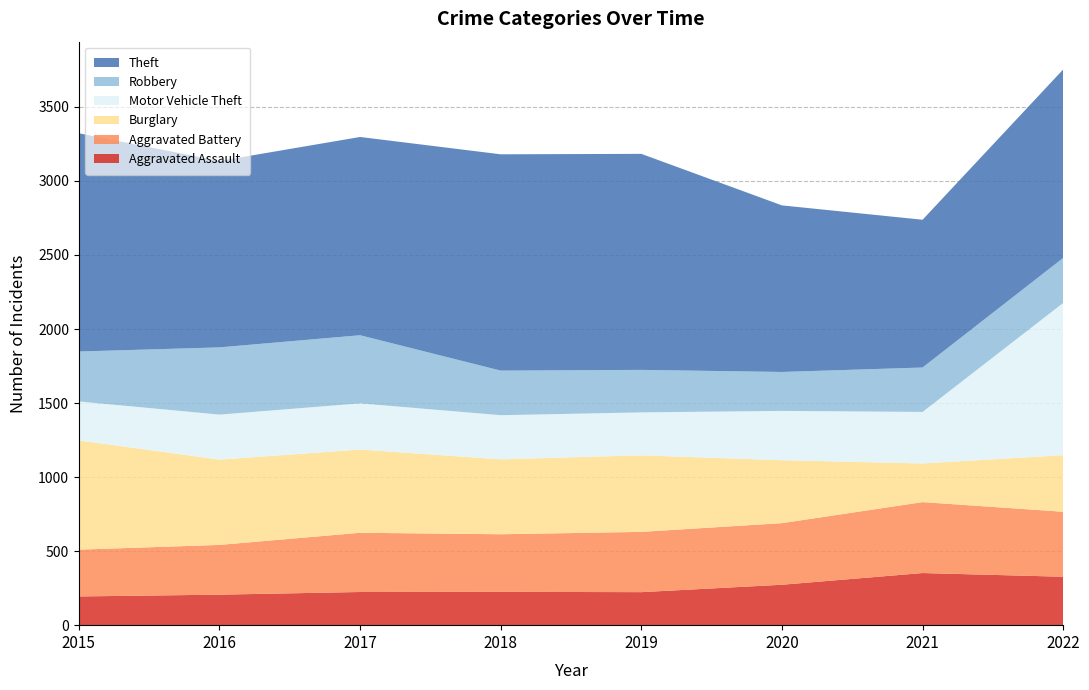

Reading left to right, what are all the values shown in this chart?

Aggravated Assault: 2015=194	2016=206	2017=224	2018=225	2019=223	2020=273	2021=352	2022=327
Aggravated Battery: 2015=316	2016=336	2017=400	2018=389	2019=407	2020=416	2021=479	2022=439
Burglary: 2015=738	2016=576	2017=562	2018=506	2019=517	2020=425	2021=261	2022=382
Motor Vehicle Theft: 2015=263	2016=304	2017=312	2018=298	2019=290	2020=333	2021=348	2022=1028
Robbery: 2015=337	2016=454	2017=460	2018=301	2019=287	2020=263	2021=300	2022=304
Theft: 2015=1474	2016=1259	2017=1339	2018=1461	2019=1459	2020=1125	2021=998	2022=1273